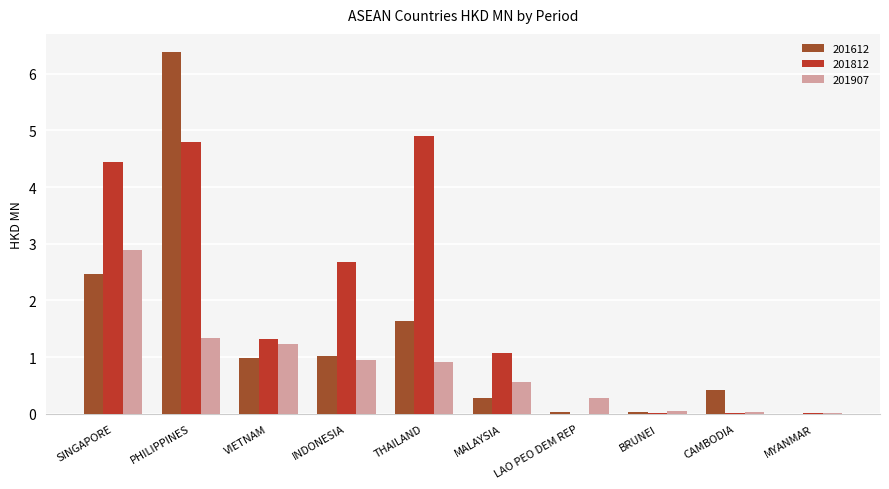

The 201812 series shows 0.0 at LAO PEO DEM REP. True or false?

True